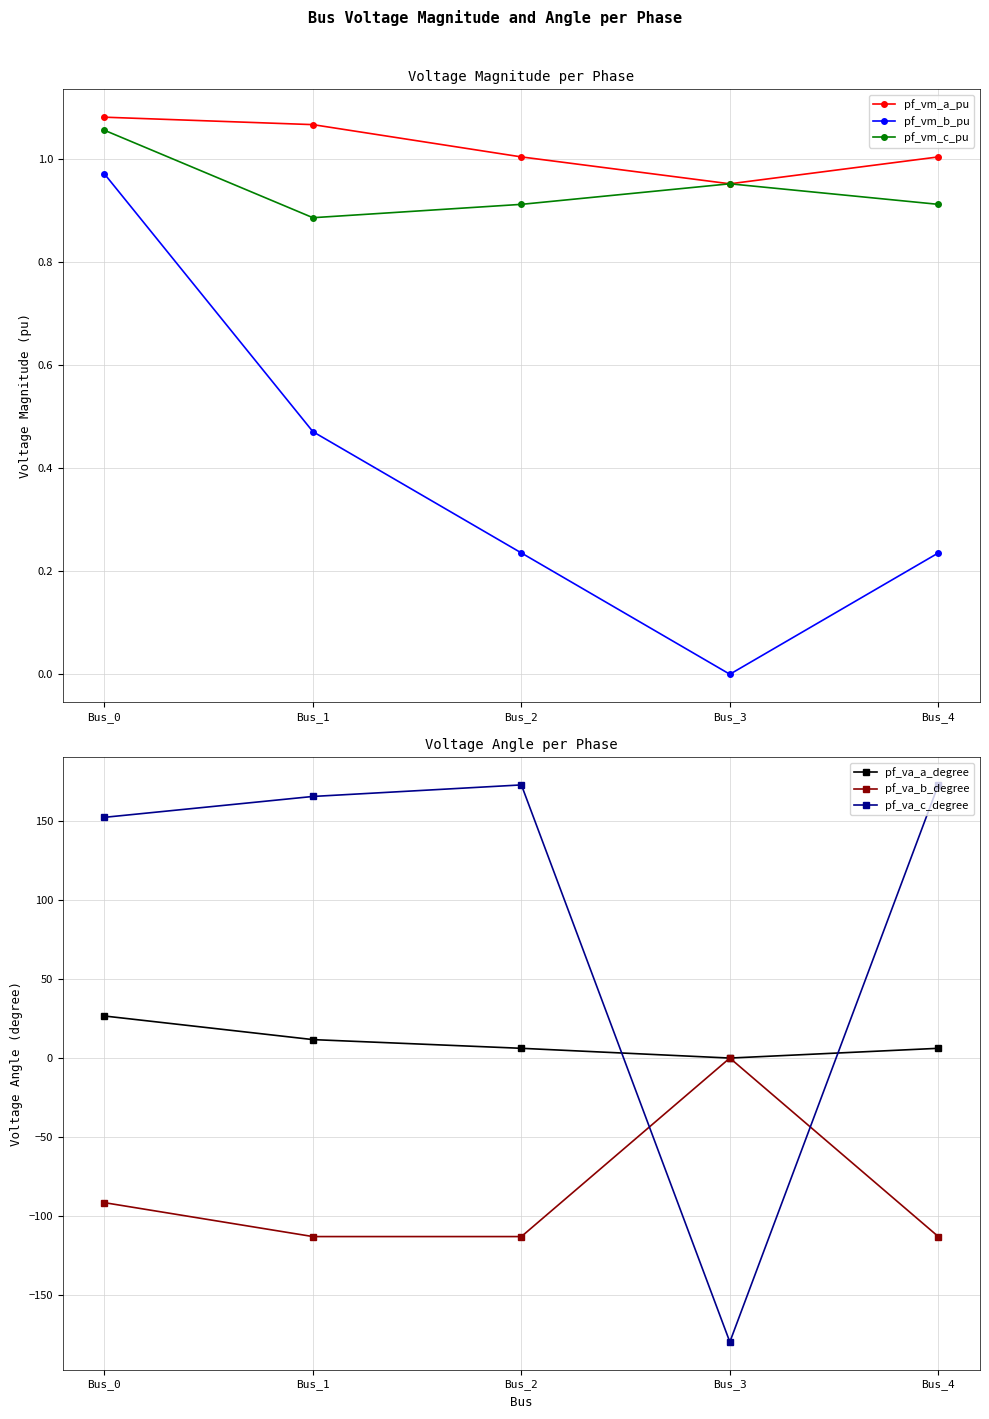

True or false: pf_vm_a_pu and pf_va_c_degree intersect in this chart.

True